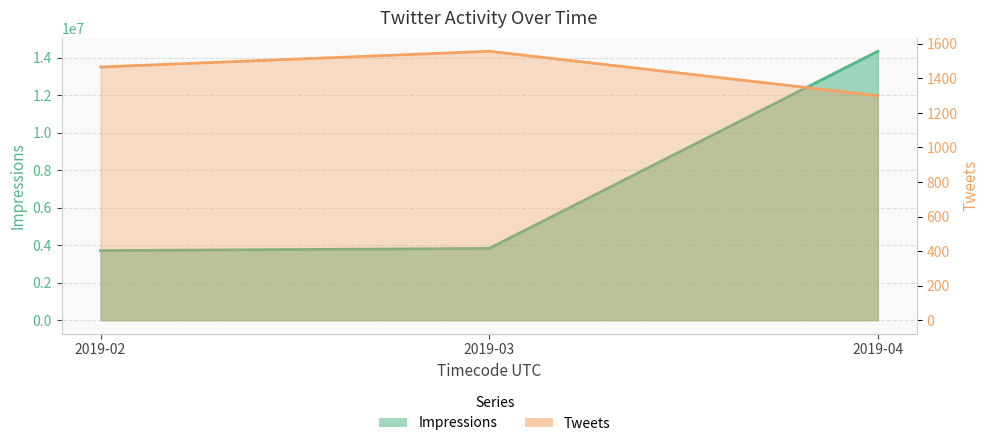

Is the value of Impressions at 2019-02 greater than the value of Tweets at 2019-03?

Yes